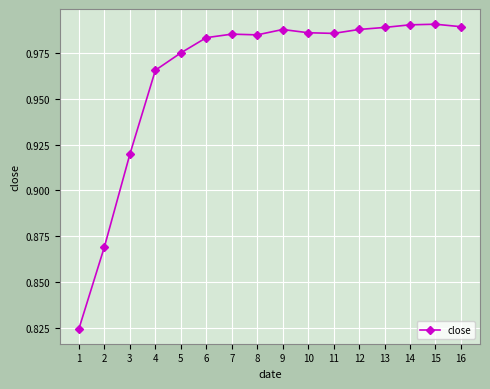

The value at 16 is 0.5. True or false?

False